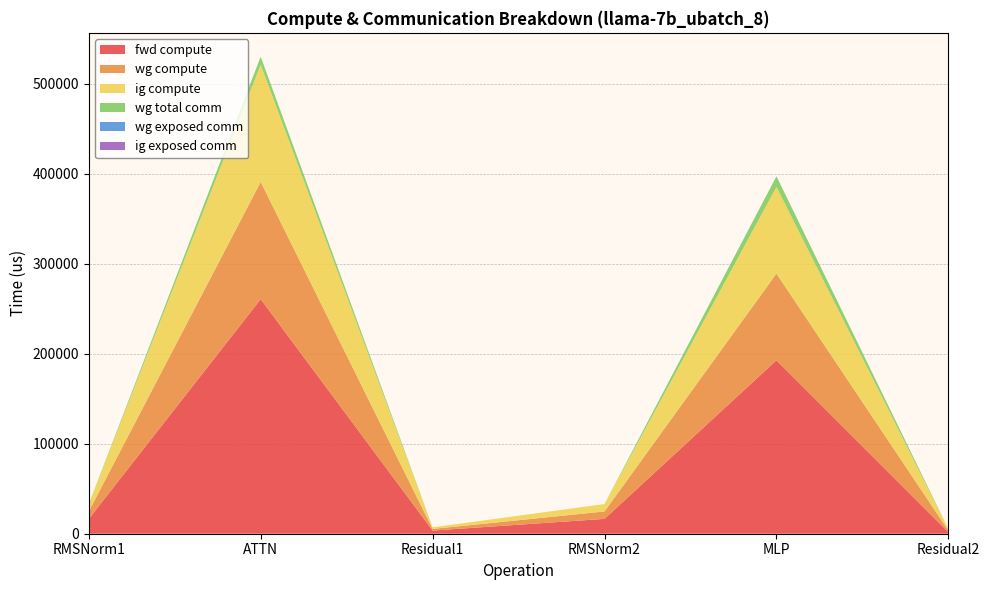

Reading left to right, list all the values displayed in this chart.

fwd compute: 16490.5	260527.1	3531.3	16490.5	192635.4	1765.6
wg compute: 8245.2	130263.5	1765.6	8245.2	96317.7	1765.6
ig compute: 8245.2	130263.5	1765.6	8245.2	96317.7	1765.6
wg total comm: 0.0	8790.9	0.0	0.0	11785.3	0.0
wg exposed comm: 0.0	0.0	0.0	0.0	0.0	0.0
ig exposed comm: 0.0	0.0	0.0	0.0	0.0	0.0